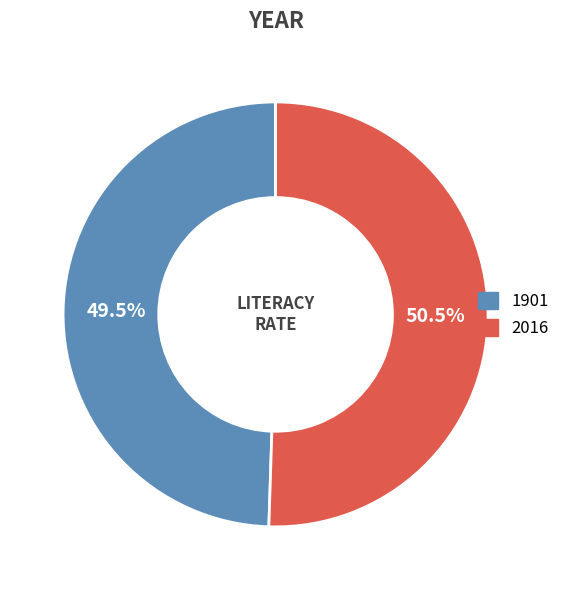

Count the number of slices in the pie.

2